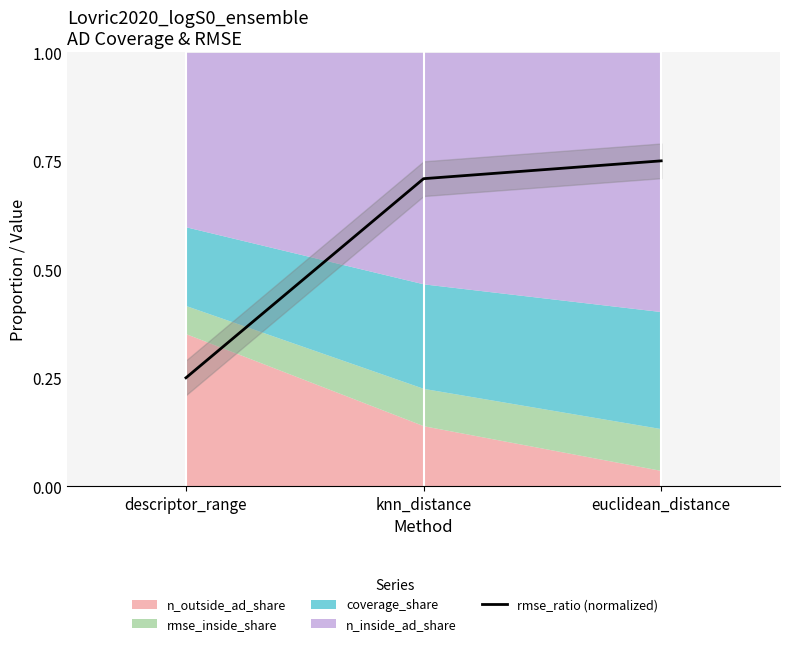

What is the average value?

0.6